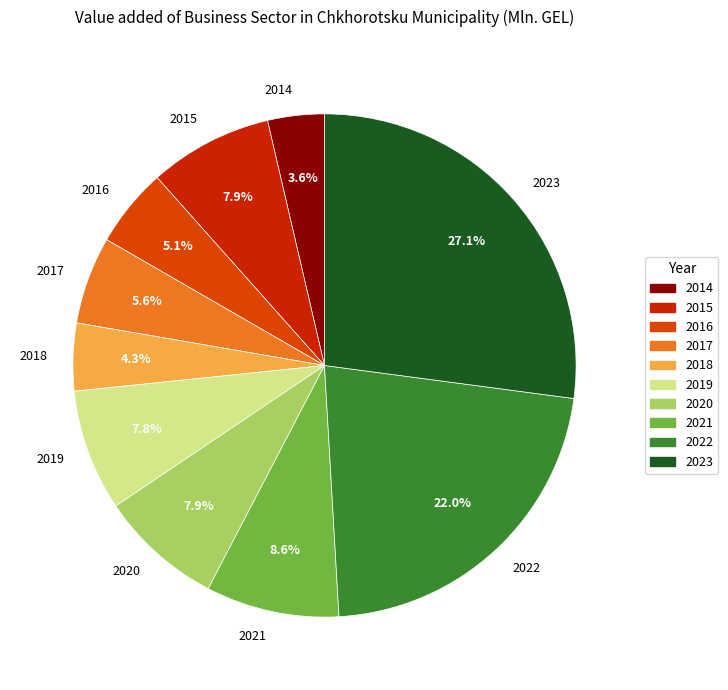

The 2021 slice represents 18% of the pie. True or false?

False